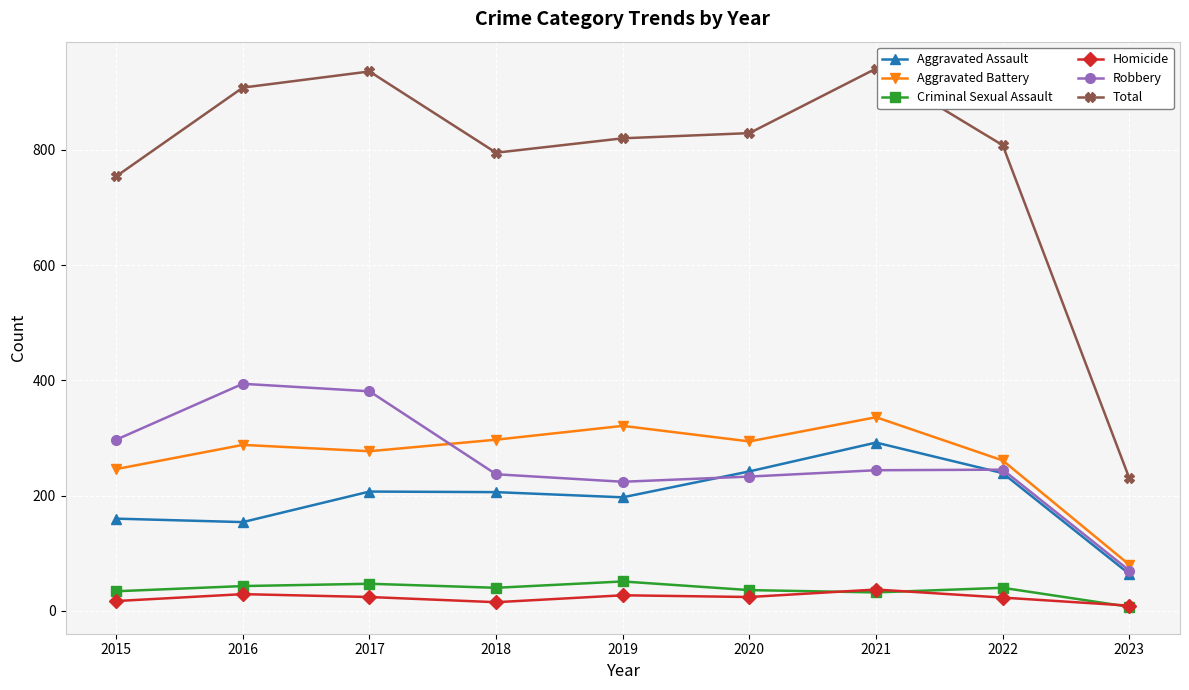

What is the minimum value shown in the chart?

7